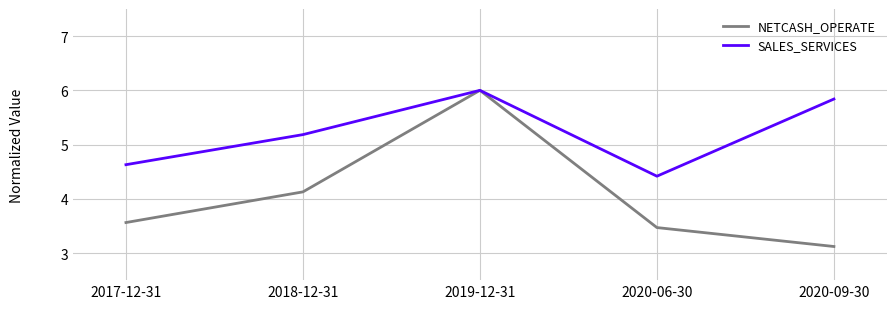

Reading right to left, what are all the values shown in this chart?

NETCASH_OPERATE: 3.1	3.5	6.0	4.1	3.6
SALES_SERVICES: 5.8	4.4	6.0	5.2	4.6